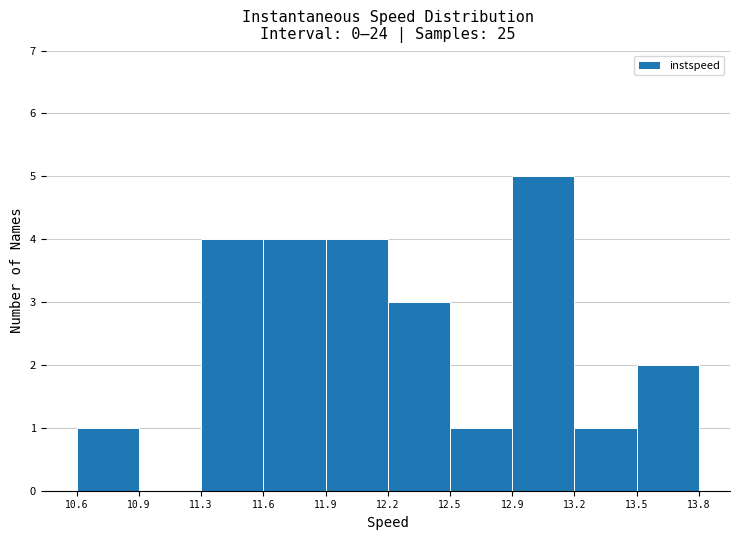

Reading left to right, extract all data points from this chart.

10.6=1	10.9=0	11.3=4	11.6=4	11.9=4	12.2=3	12.5=1	12.9=5	13.2=1	13.5=2